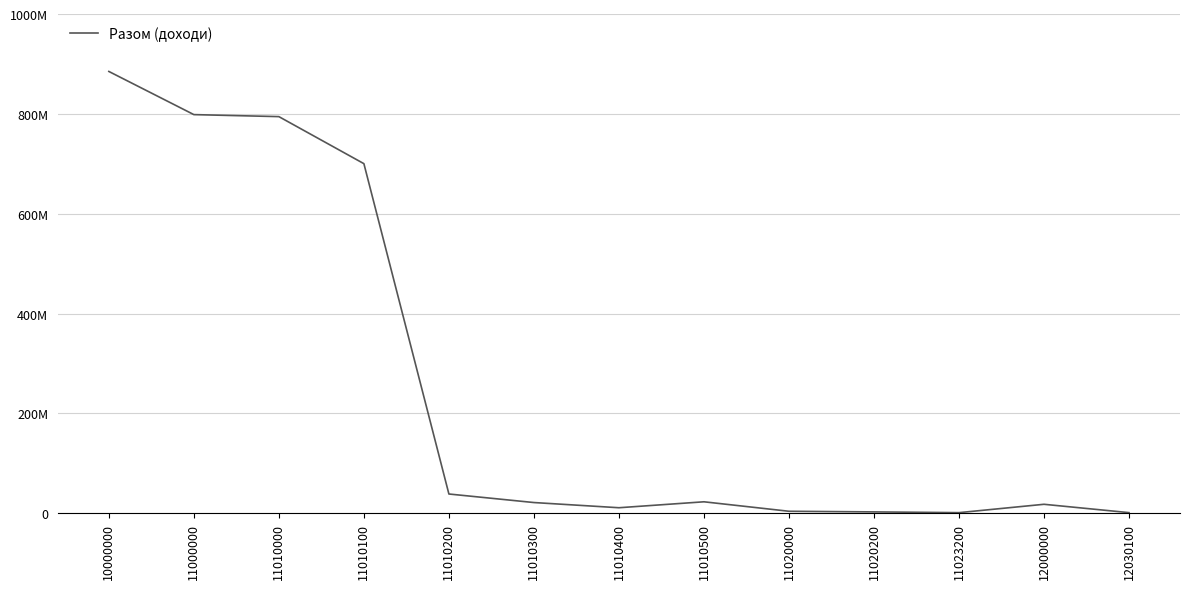

What is the smallest value displayed?

1263000